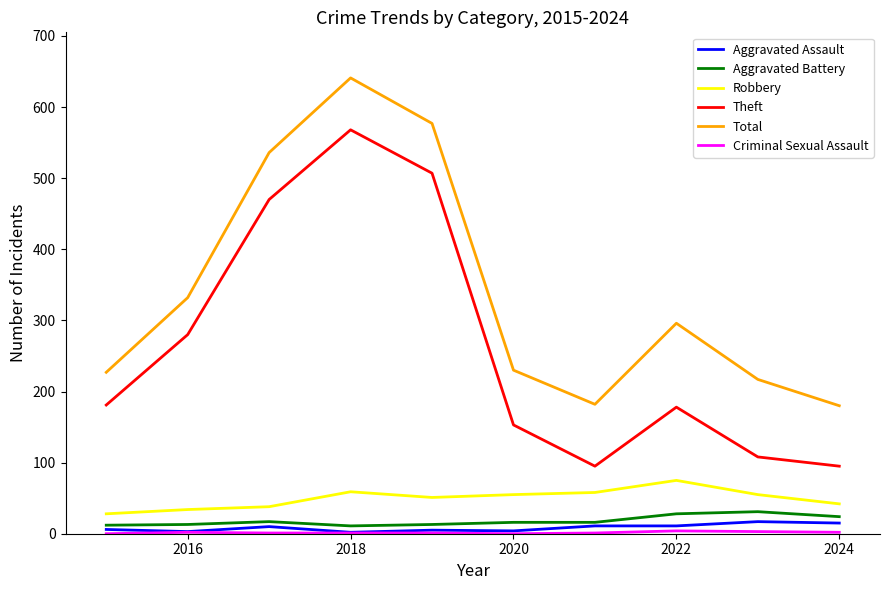

True or false: Theft and Aggravated Assault intersect in this chart.

False